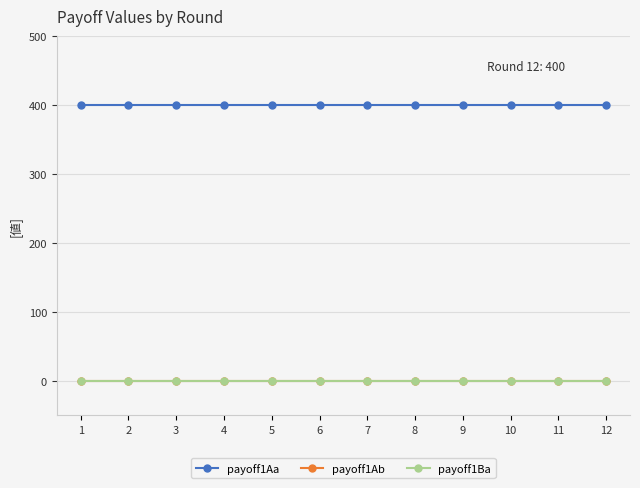

Is this an area chart (filled region under the line)?

No